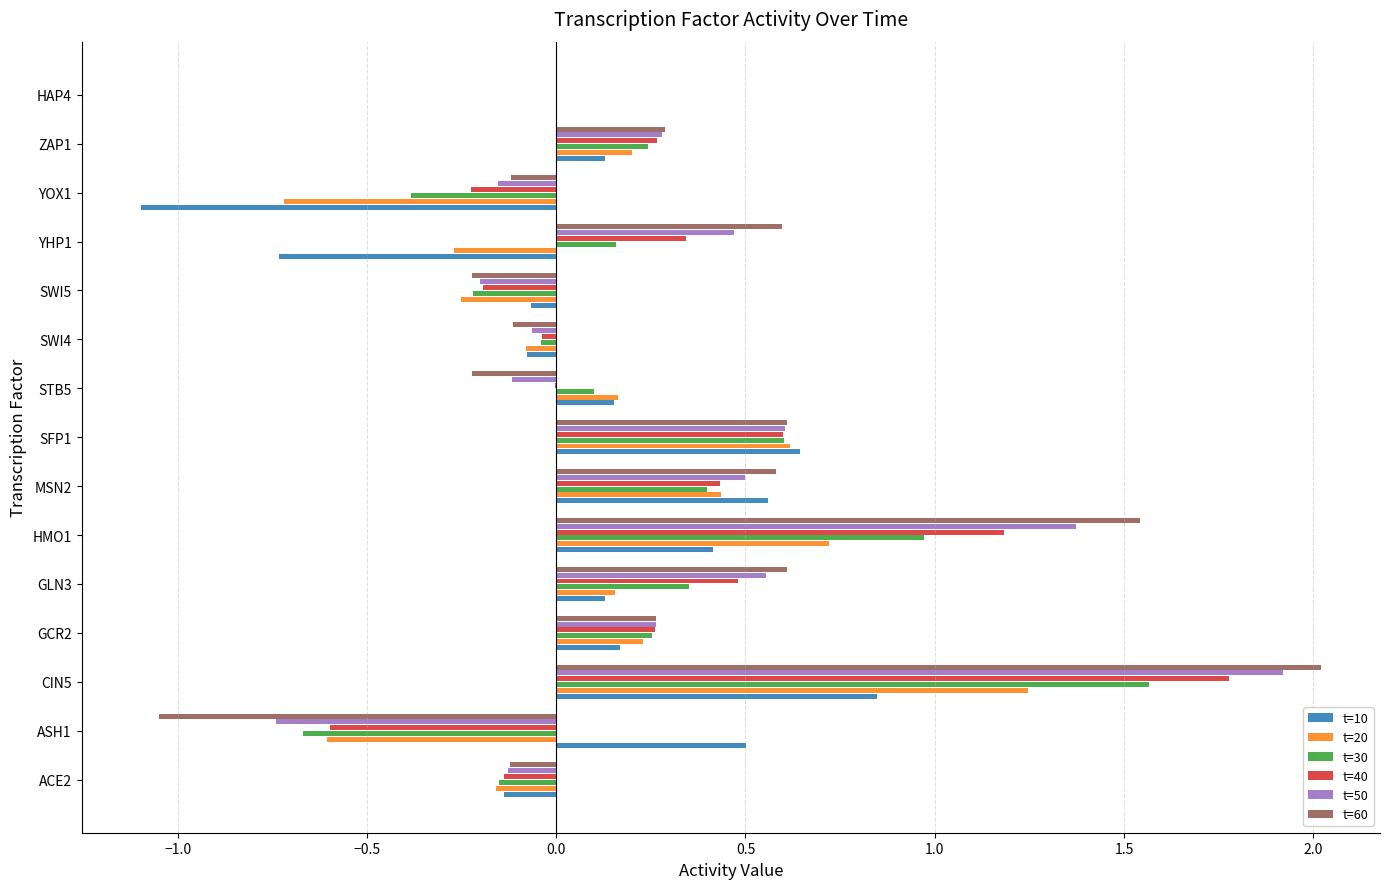

The t=40 series shows -0.0 at STB5. True or false?

True